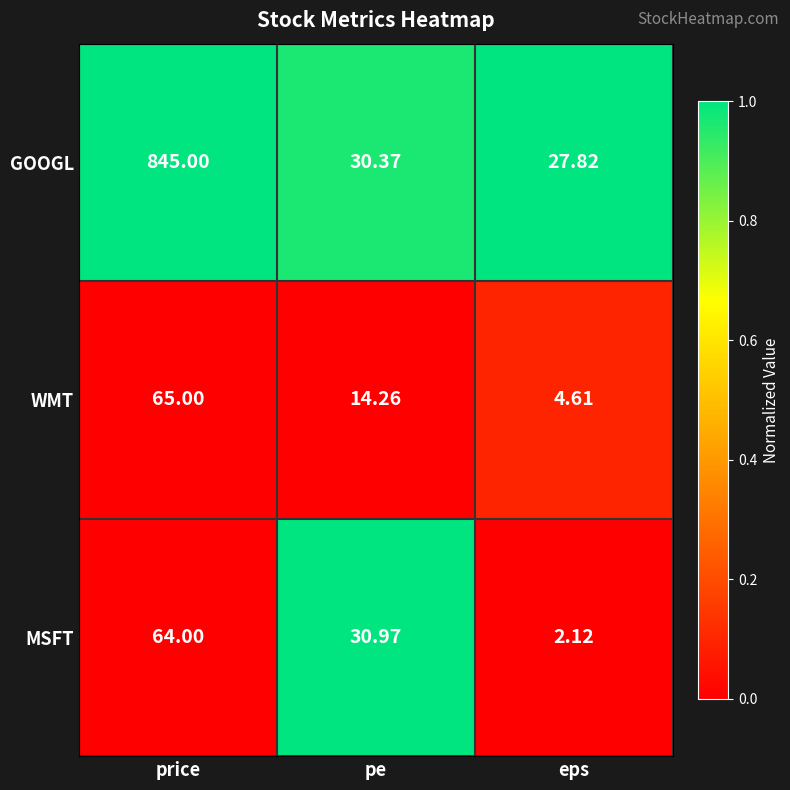

Rank the series by their maximum value, from highest to lowest.

GOOGL, WMT, MSFT